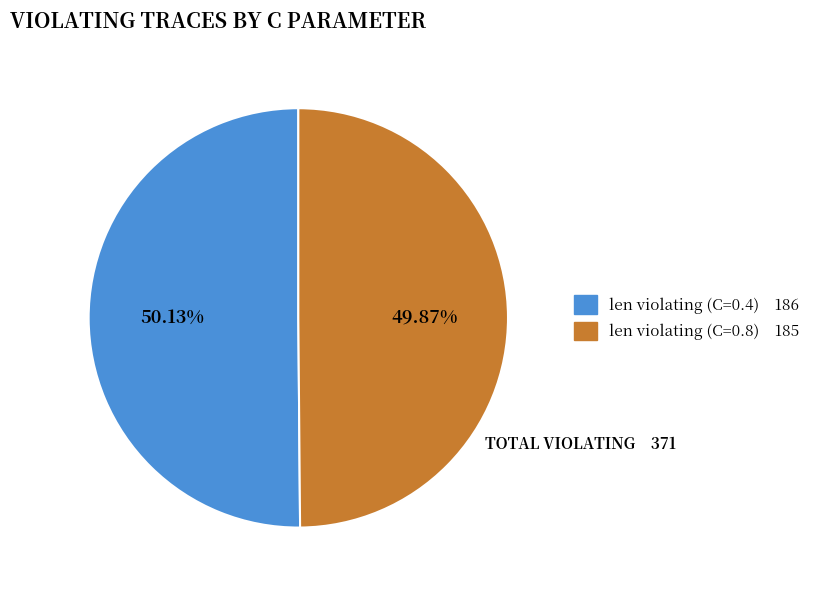

Is there a majority slice in this chart?

Yes